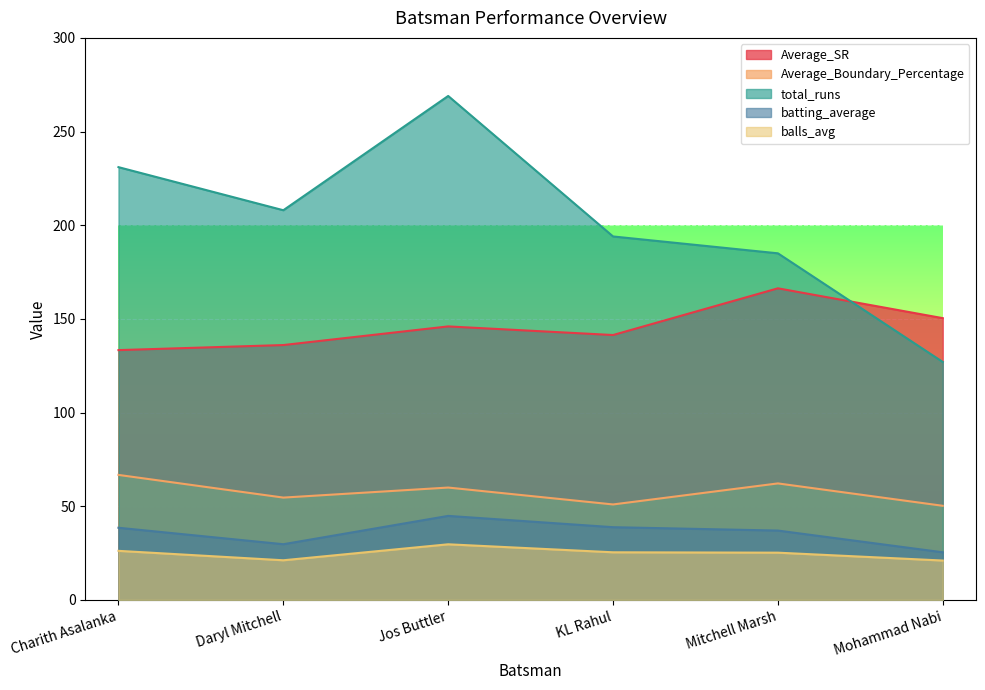

What is the lowest value of the total_runs series?

127.0